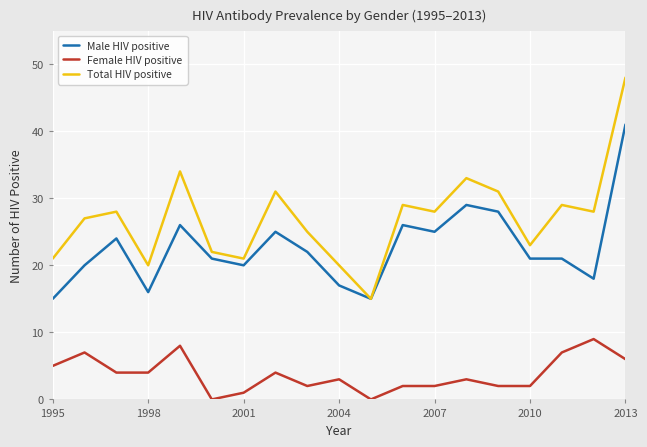

Which series has the largest range (max minus min)?

Total HIV positive